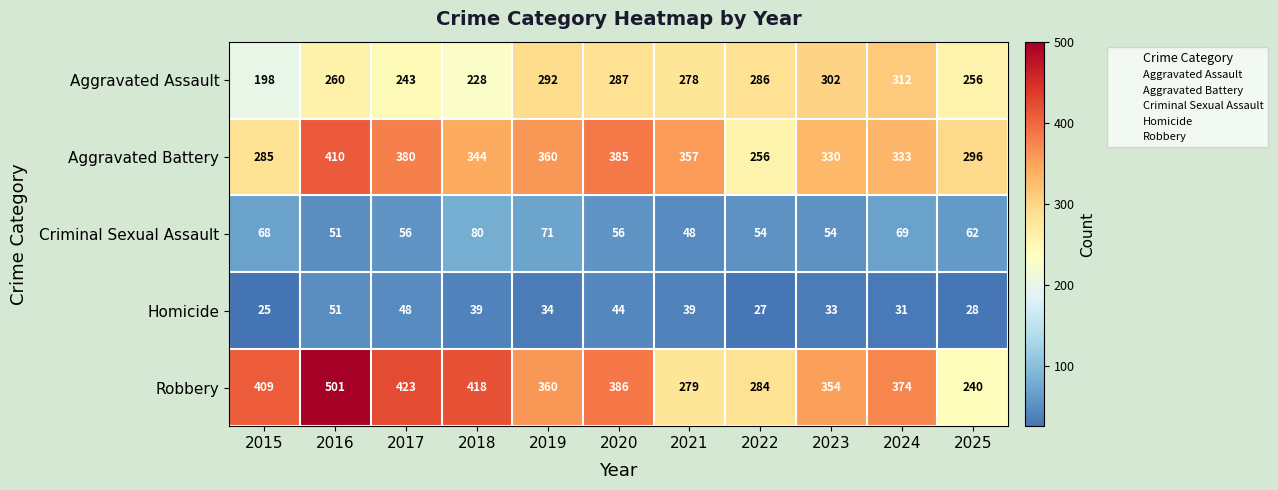

What is the minimum value shown in the chart?

25